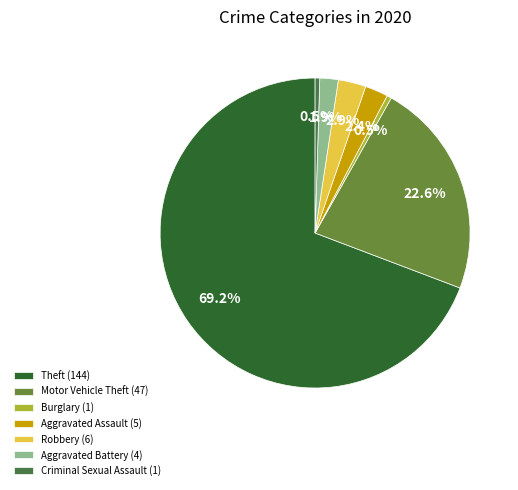

What percentage is NOT represented by Aggravated Battery (4)?

98.1%